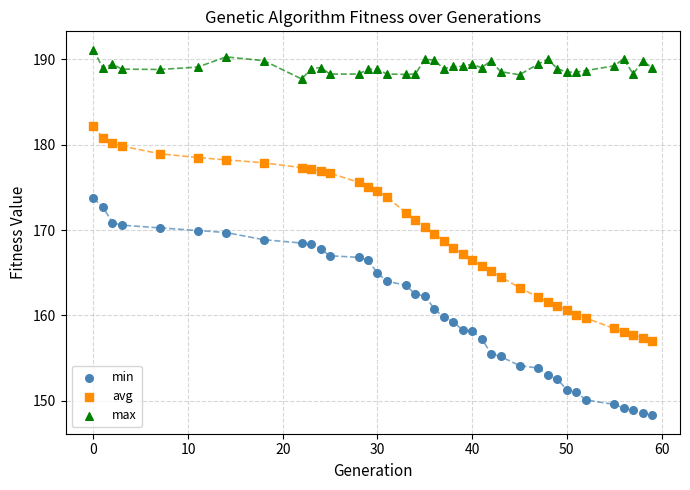

Which series reaches the maximum Y coordinate?

max